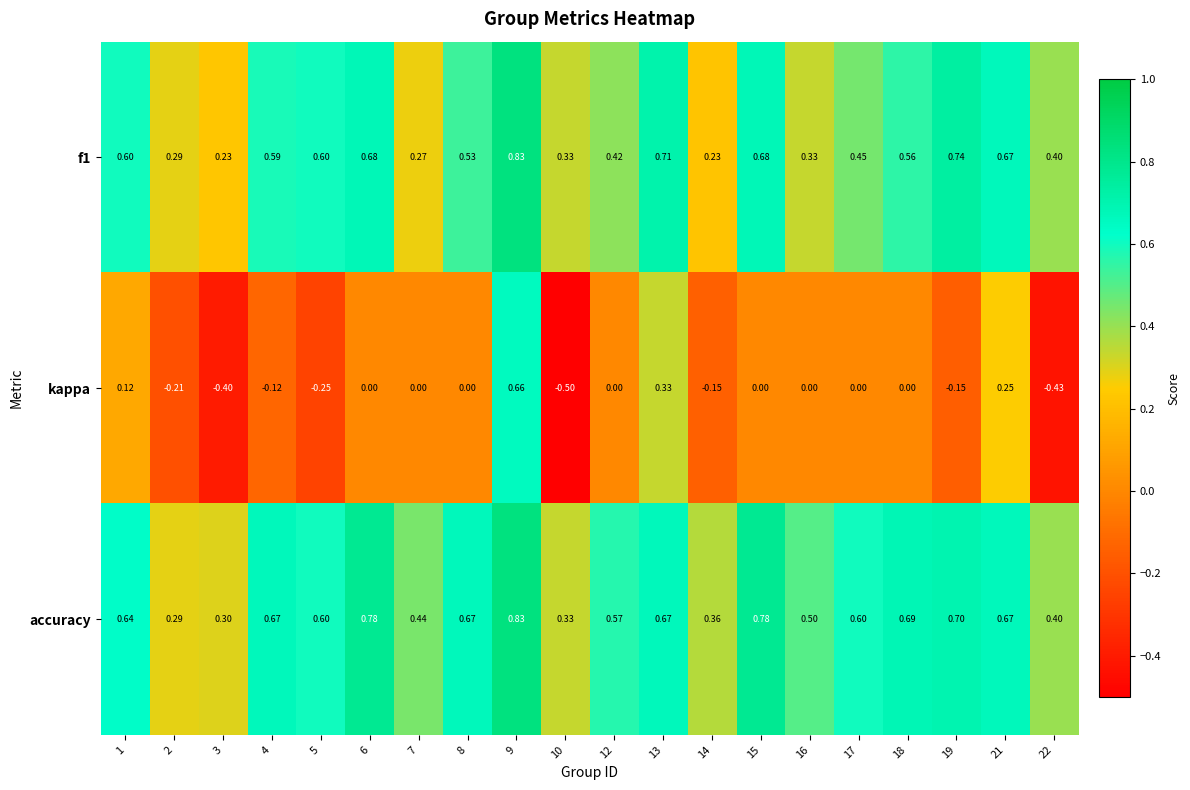

Which series has the widest spread of values?

kappa